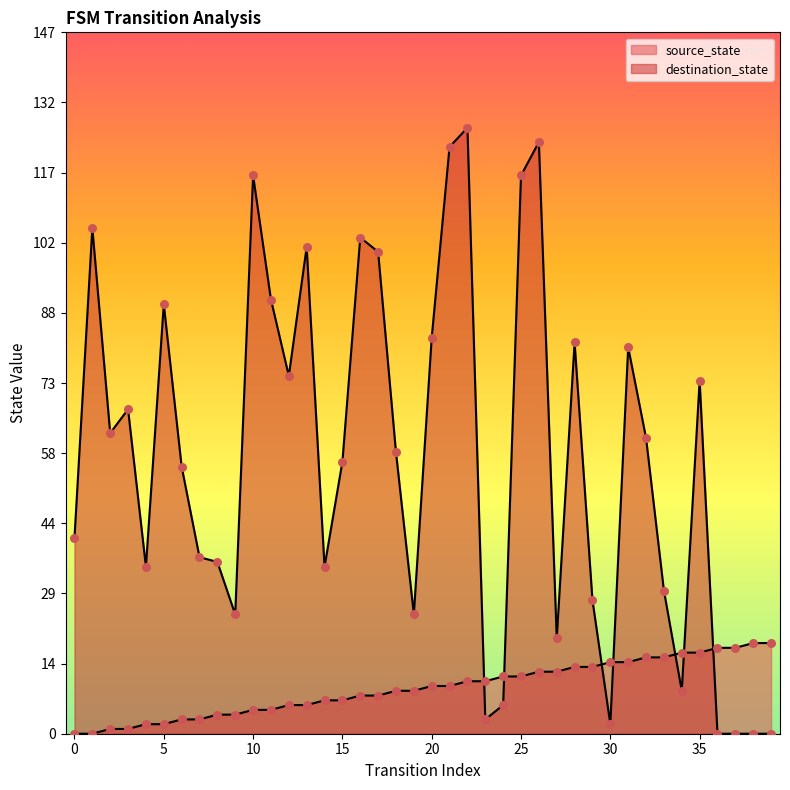

Which series has the largest total across all categories?

destination_state